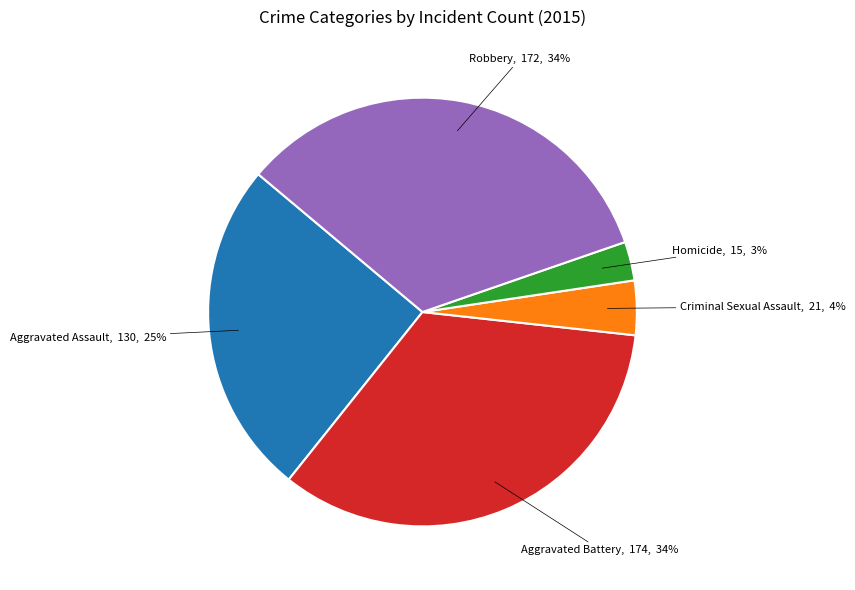

Do Aggravated Battery and Aggravated Assault together represent more than half of the pie?

Yes